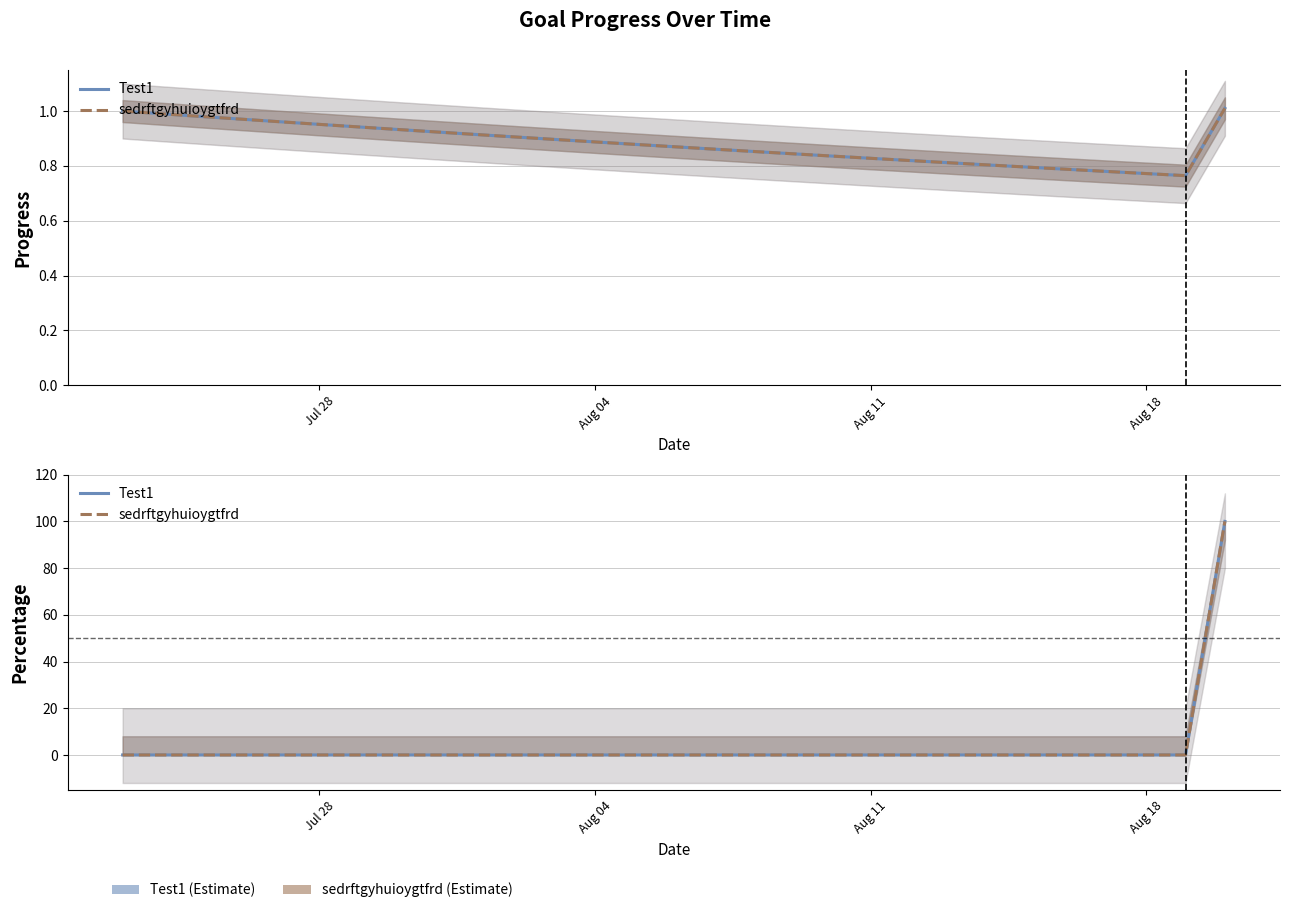

True or false: Test1 has more than 0 points higher than both neighbors.

False